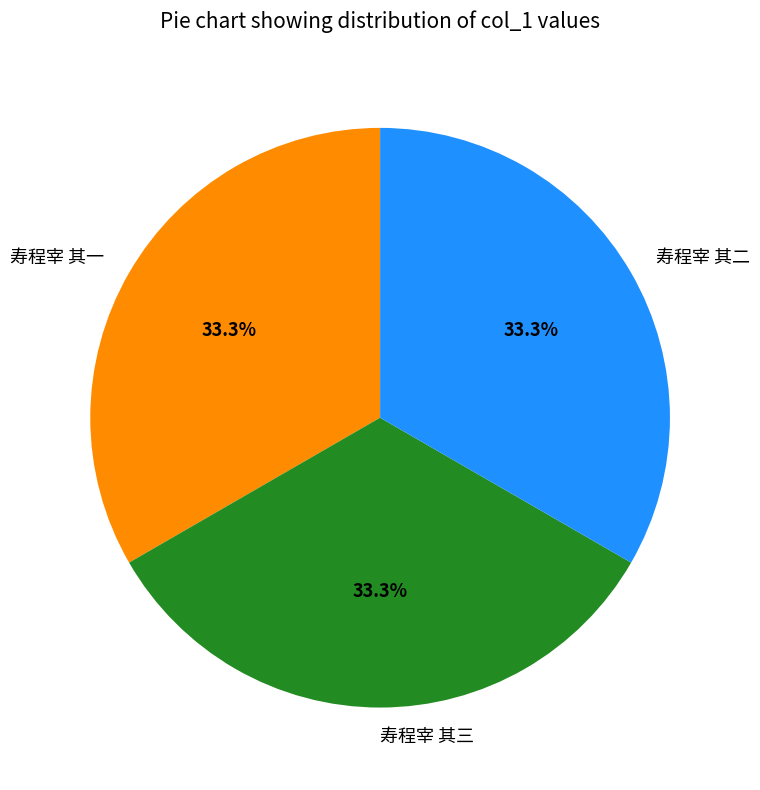

What percentage is the 寿程宰 其二 slice, to the nearest percent?

33%